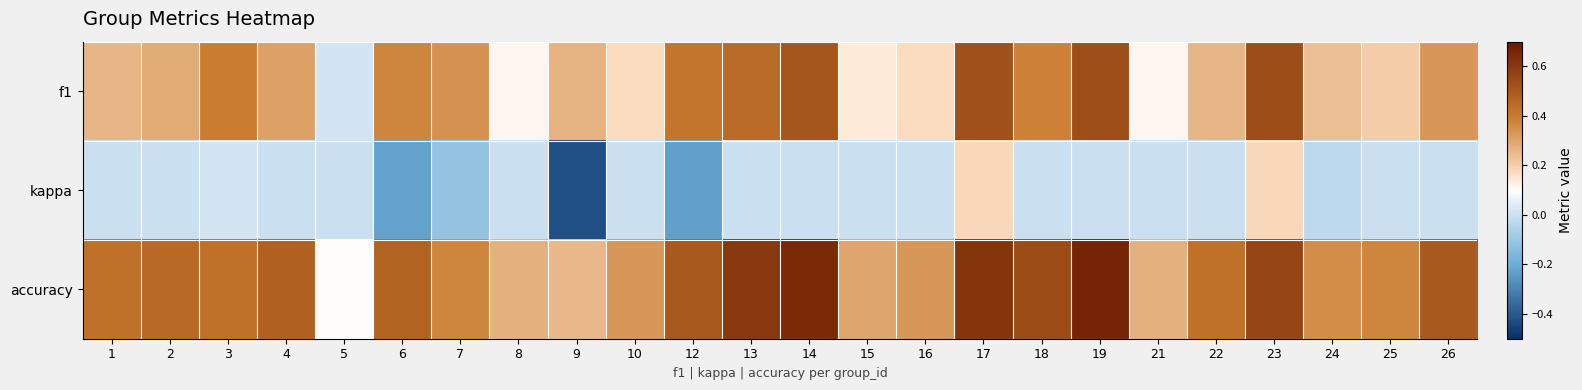

Count the number of categories in the chart.

24